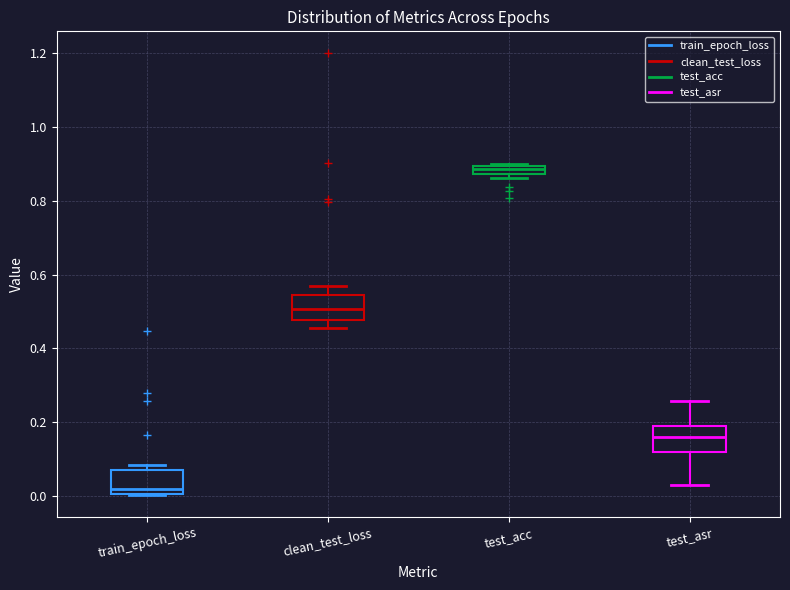

Which box's median line is the highest?

test_acc